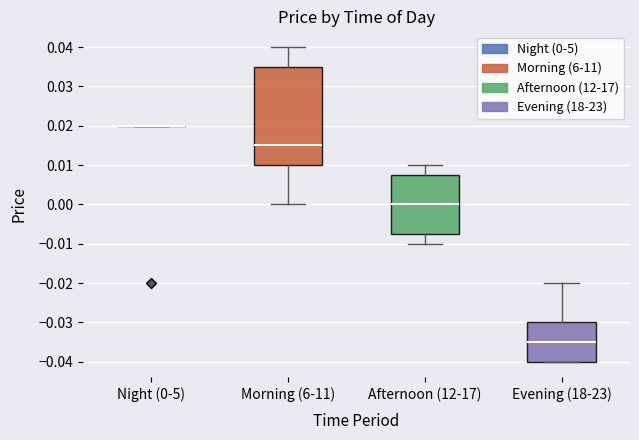

Reading left to right, transcribe this box plot: for each box, give where its median line is, the range the box spans, and where its two whiskers end, as read against the y-axis. The values are not printed on the chart, so give them approximately, as read against the axis.

Night (0-5): box collapsed to a line at 0.020, whiskers 0.020 to 0.020
Morning (6-11): median 0.015, box 0.010 to 0.035, whiskers 0.000 to 0.040
Afternoon (12-17): median 0.000, box -0.007 to 0.008, whiskers -0.010 to 0.010
Evening (18-23): median -0.035, box -0.040 to -0.030, whiskers -0.040 to -0.020